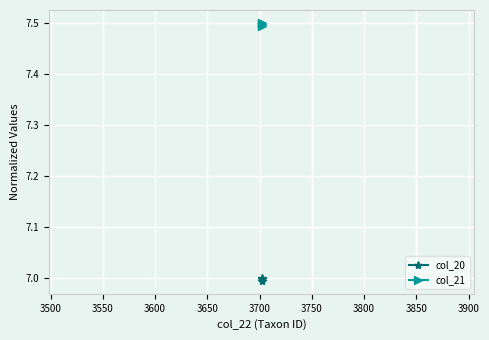

What is the value of the col_21 point at the 2nd from the left?

7.5